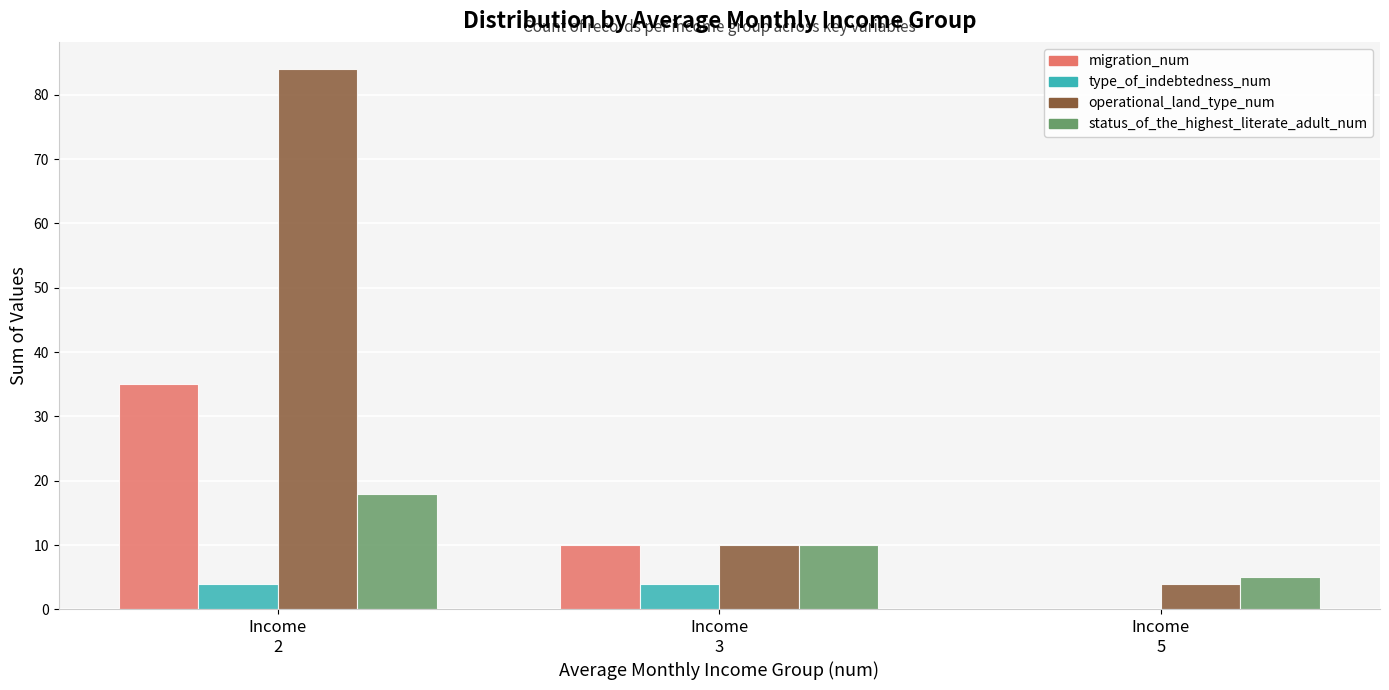

What is the sum of all type_of_indebtedness_num values?

8